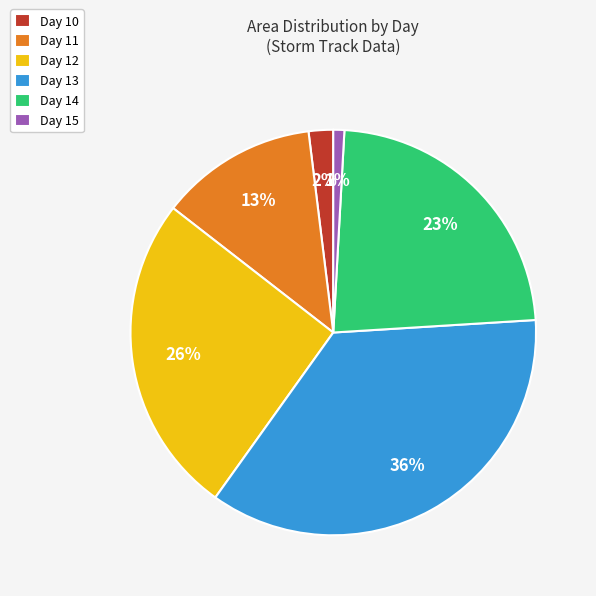

Is there any slice that represents more than half of the pie?

No